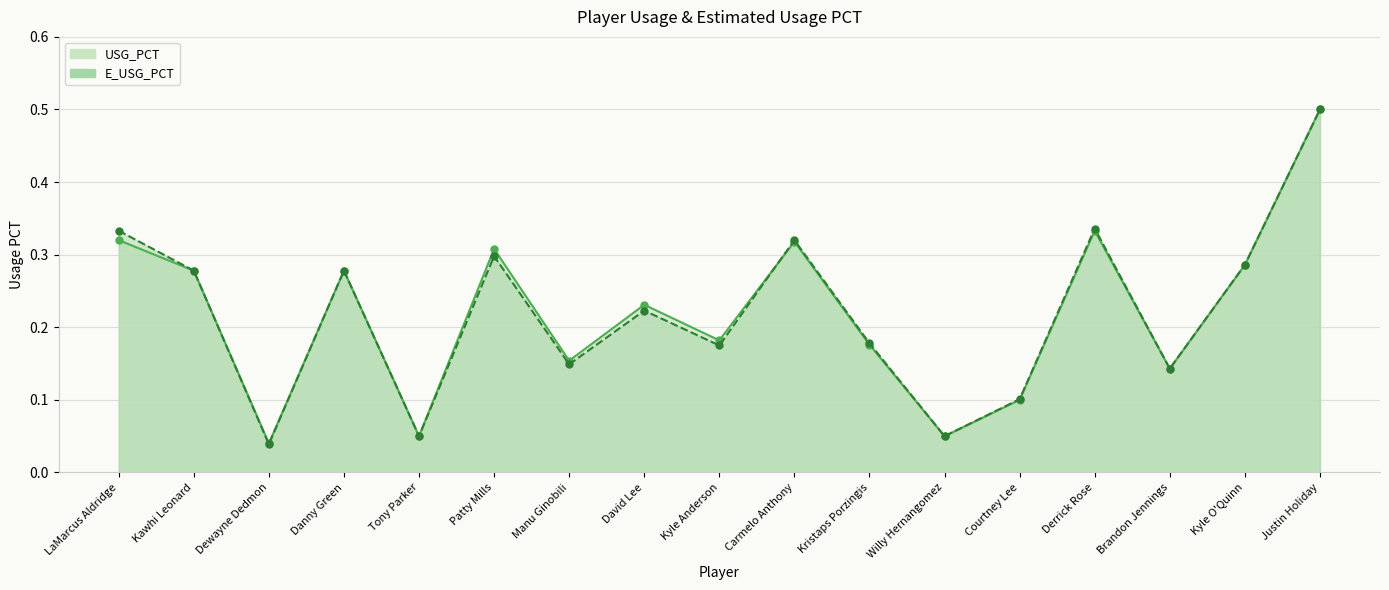

At which label is USG_PCT closest to 0?

Dewayne Dedmon